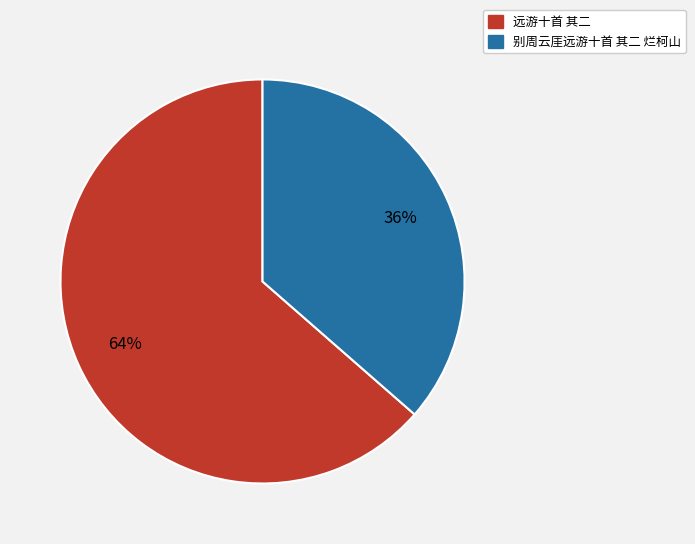

Count the number of slices in the pie.

2